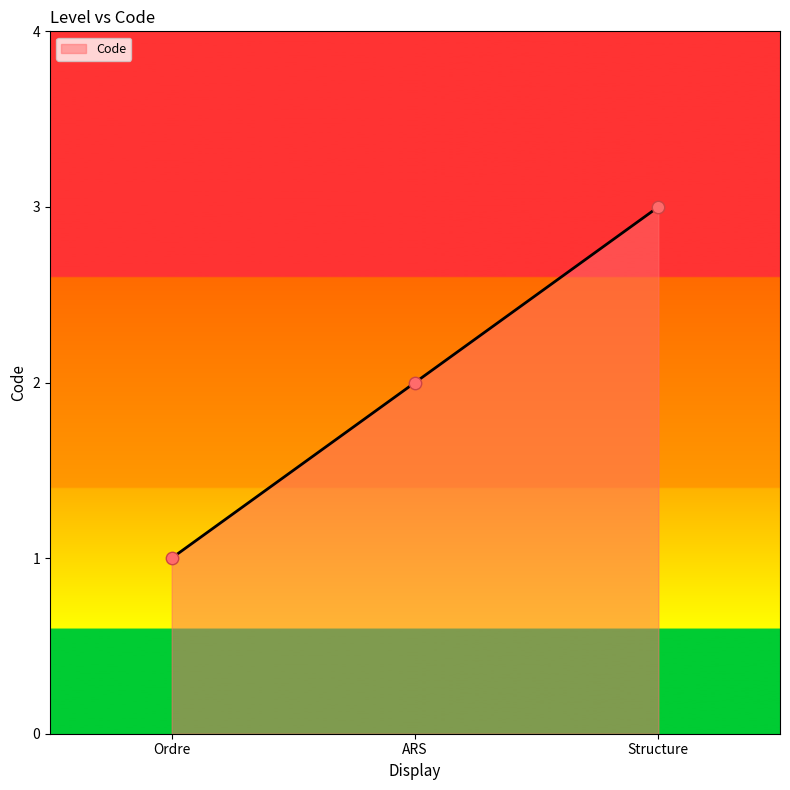

Approximately how many times larger is the value at ARS compared to Structure?

0.7